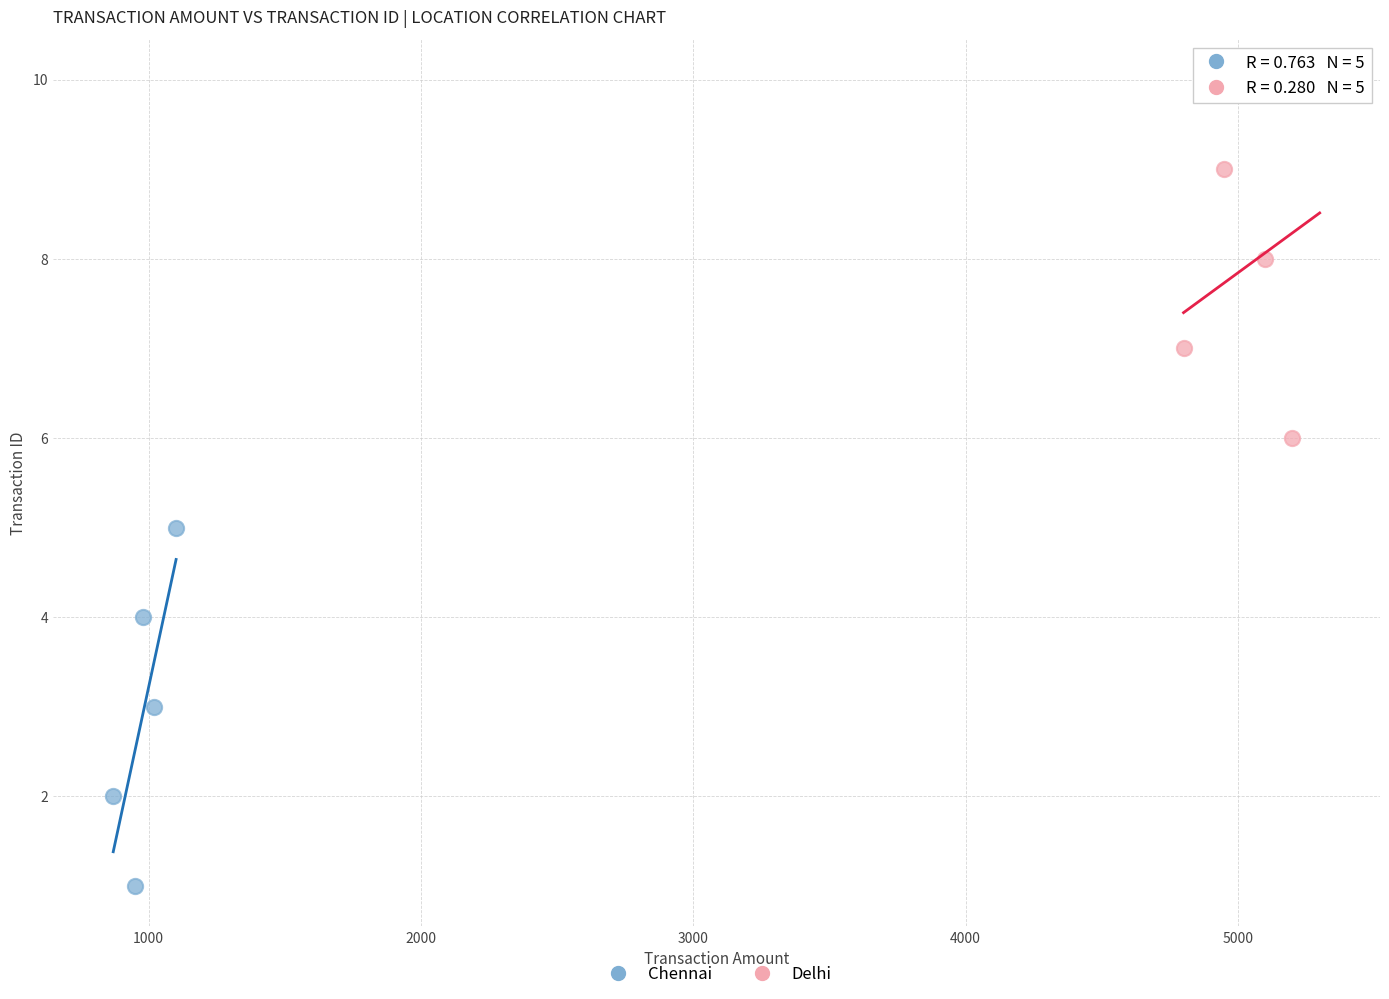

What are all the series names shown in the legend?

Chennai, Delhi